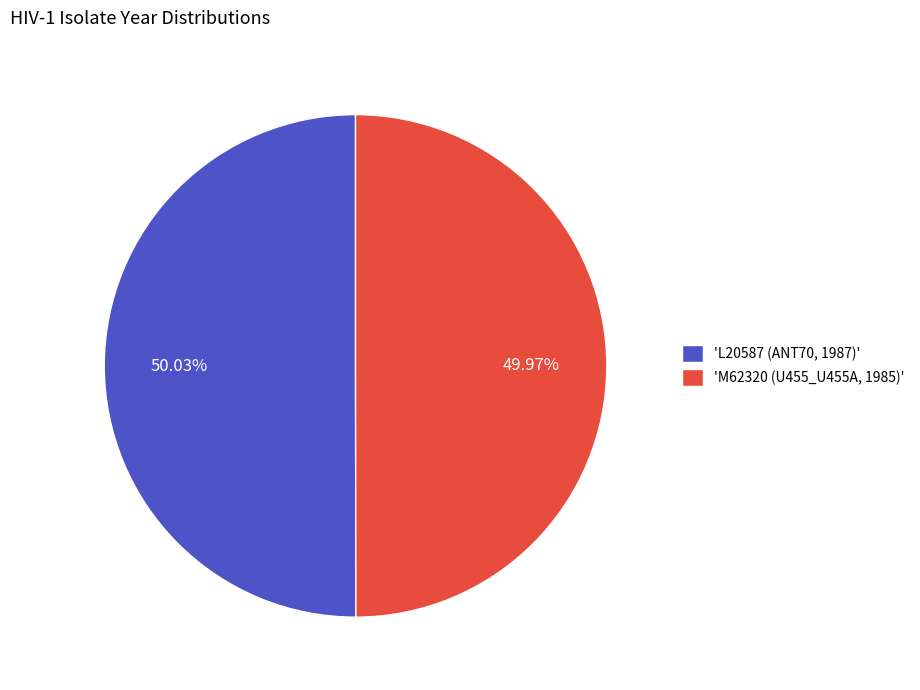

Rank the categories by value from highest to lowest.

'L20587 (ANT70, 1987)', 'M62320 (U455_U455A, 1985)'